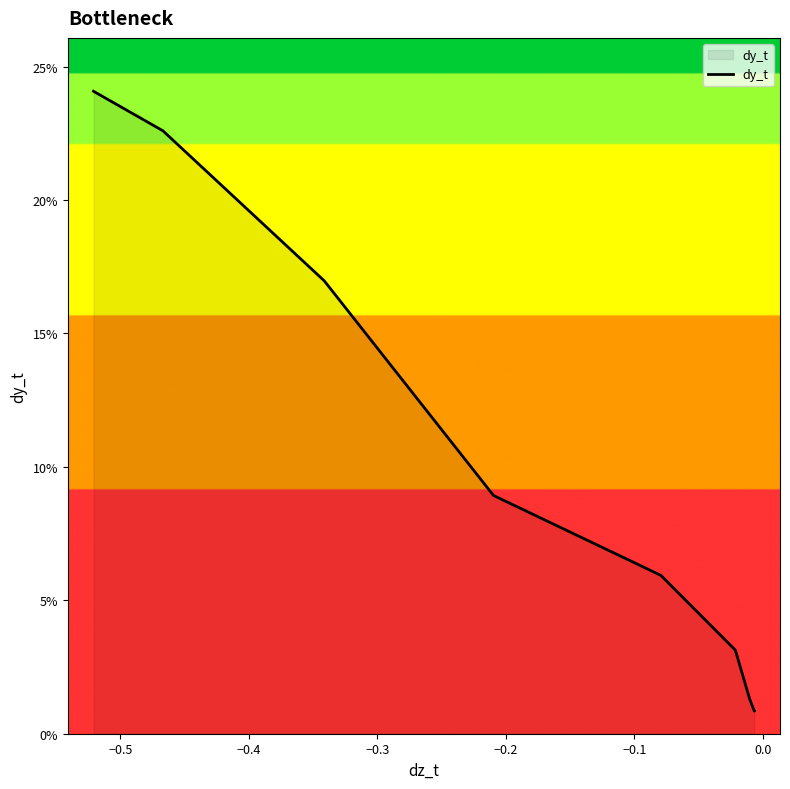

Is this an area chart (filled region under the line)?

Yes